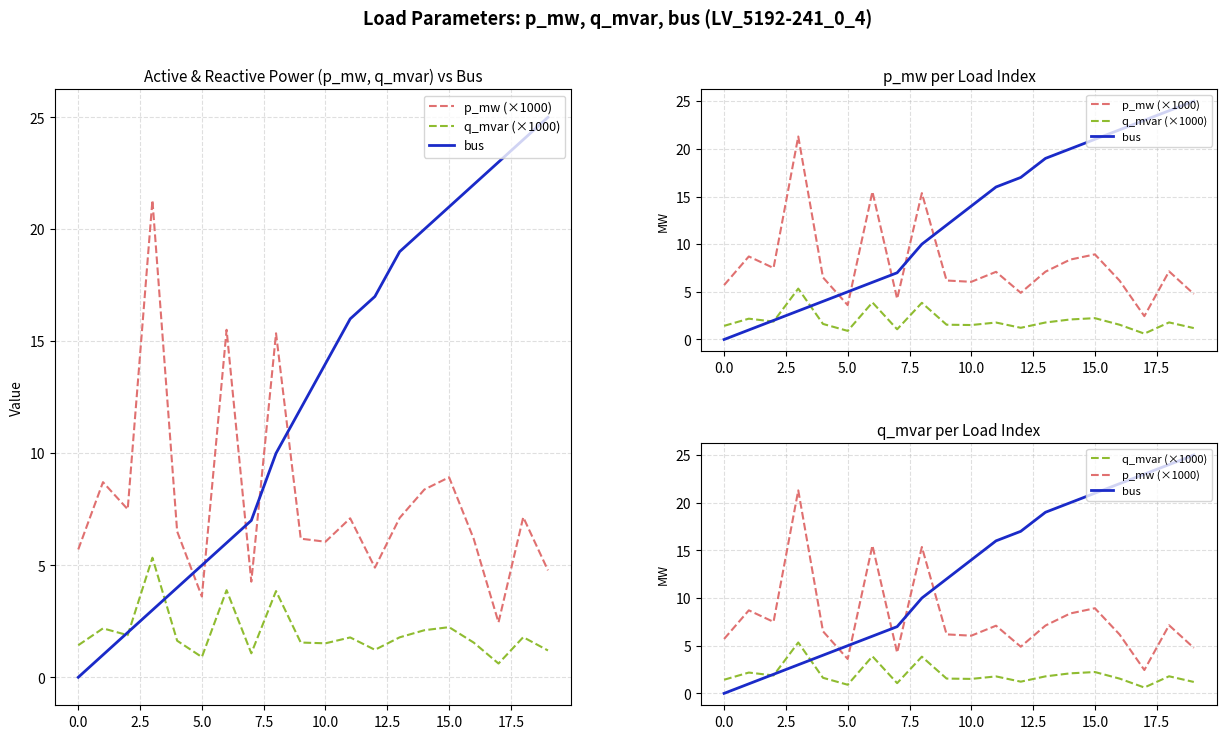

True or false: p_mw (×1000) has a value of 3.7 at 0.0.

False